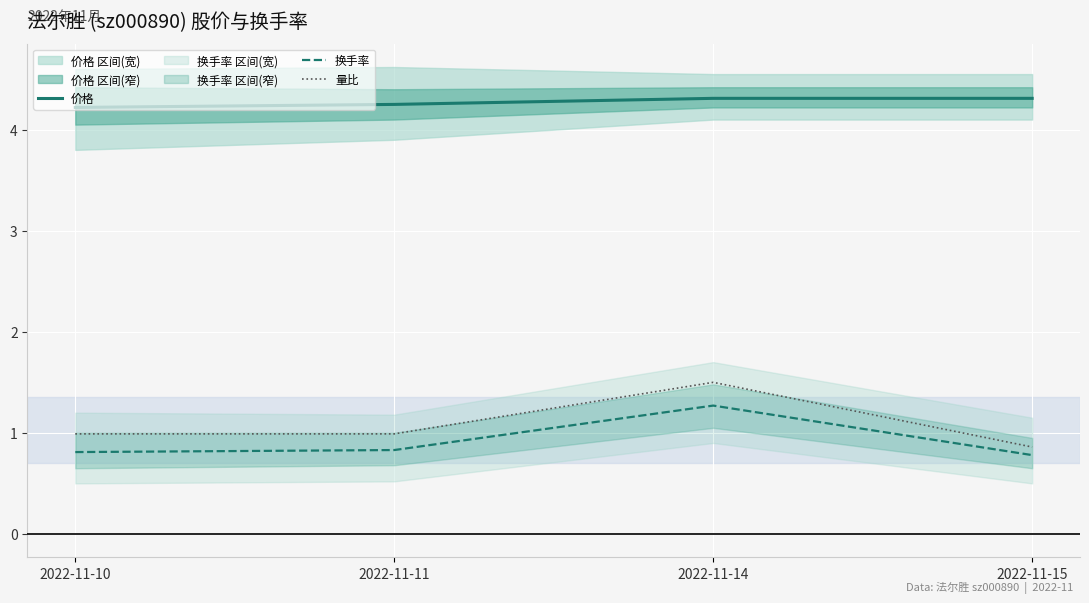

At which category is the sum across all series the highest?

2022-11-14